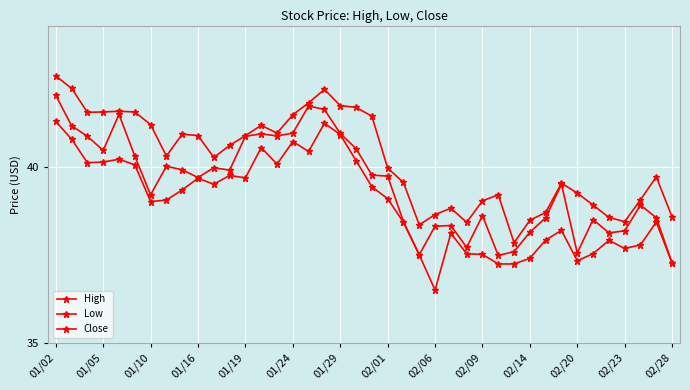

Count the number of categories in the chart.

40